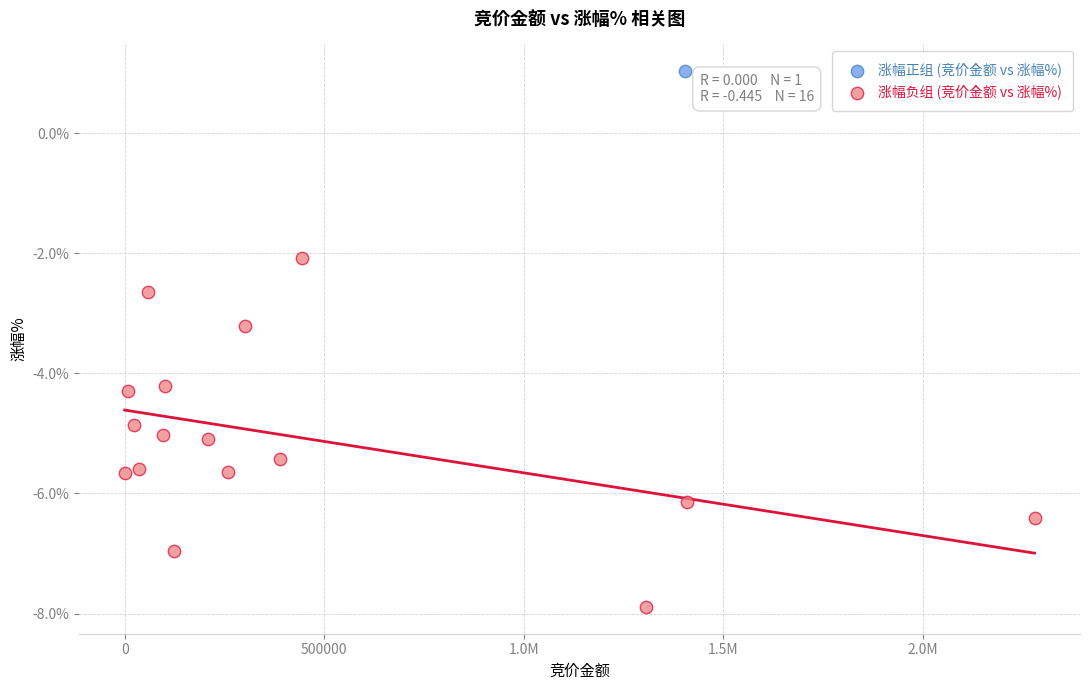

What are all the series names shown in the legend?

涨幅正组 (竞价金额 vs 涨幅%), 涨幅负组 (竞价金额 vs 涨幅%)